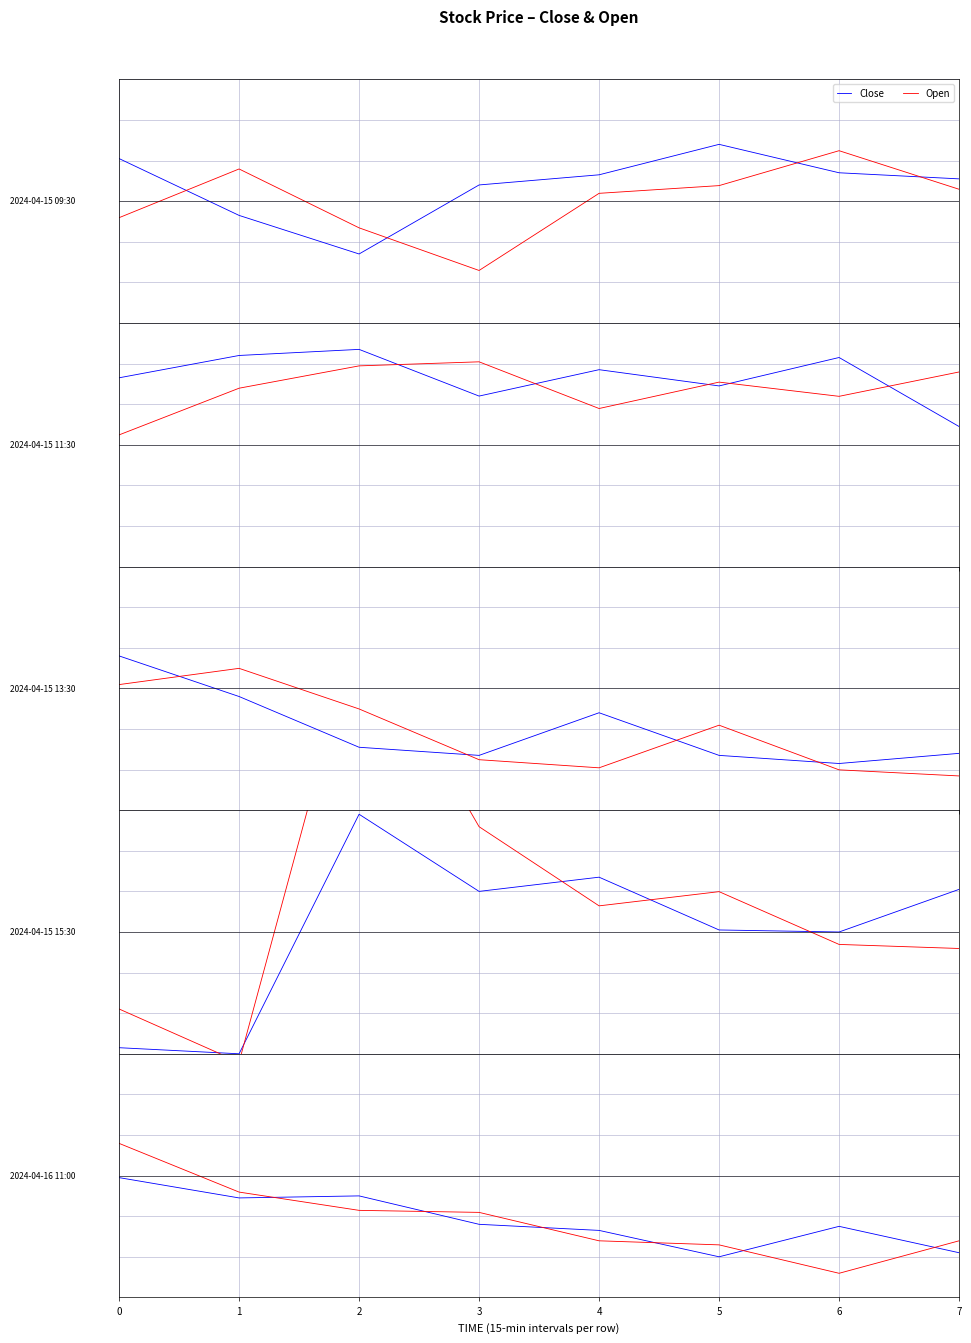

True or false: Close and Open cross at least once.

True